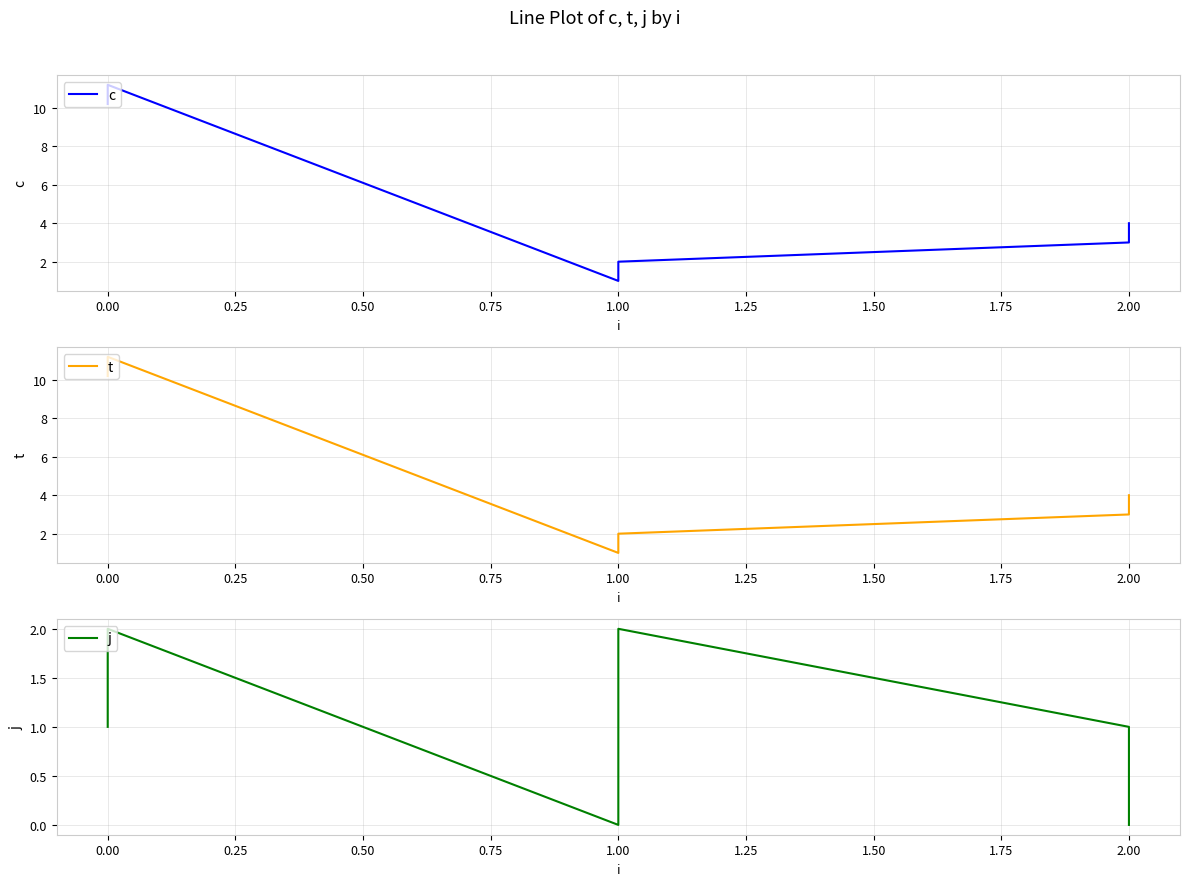

Between 1.00 and 2.00, which series saw the biggest shift?

c